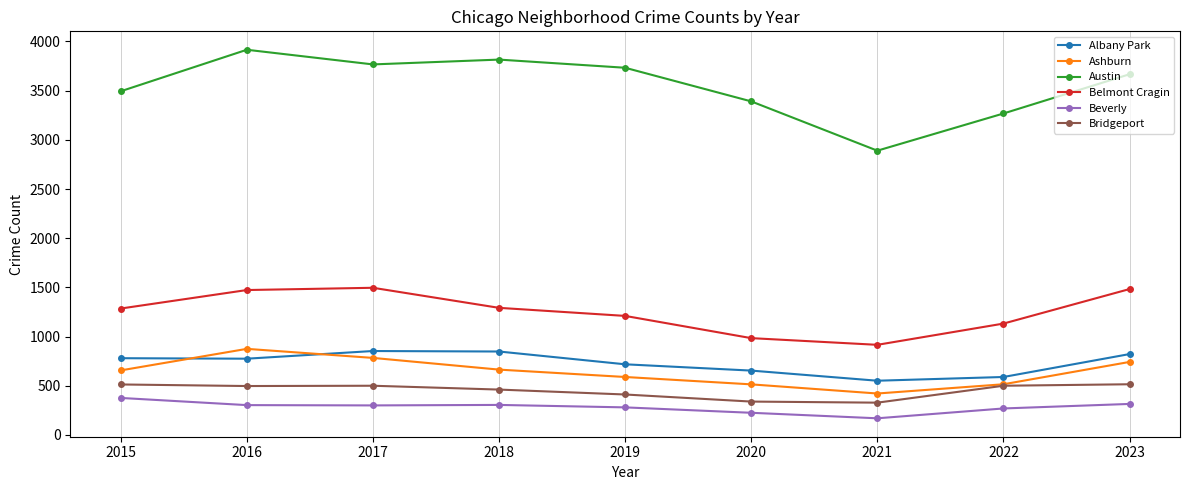

The Ashburn series shows 656 at 2015. True or false?

True